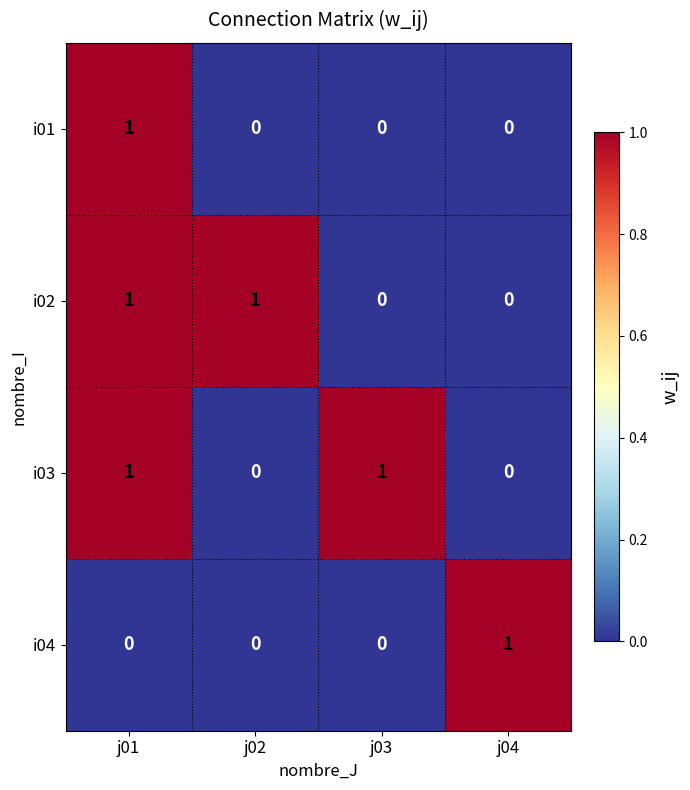

The i04 series shows 0 at j03. True or false?

True